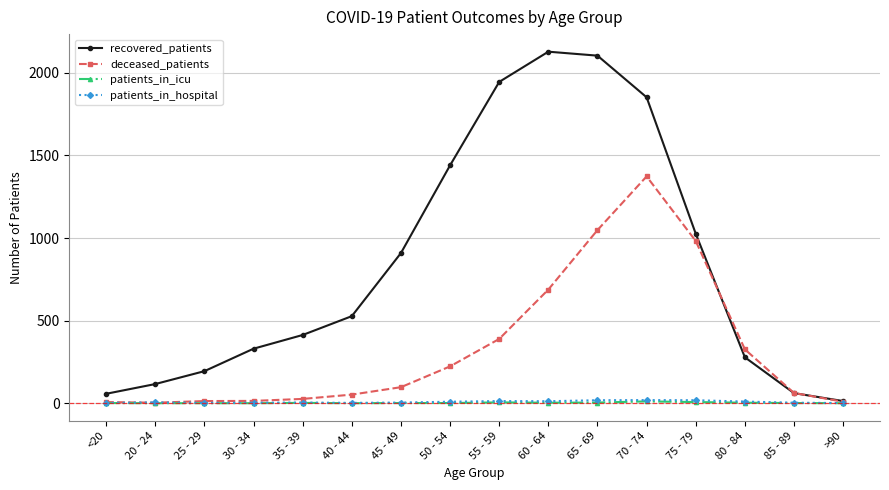

True or false: deceased_patients has a value of 401 at 75 - 79.

False